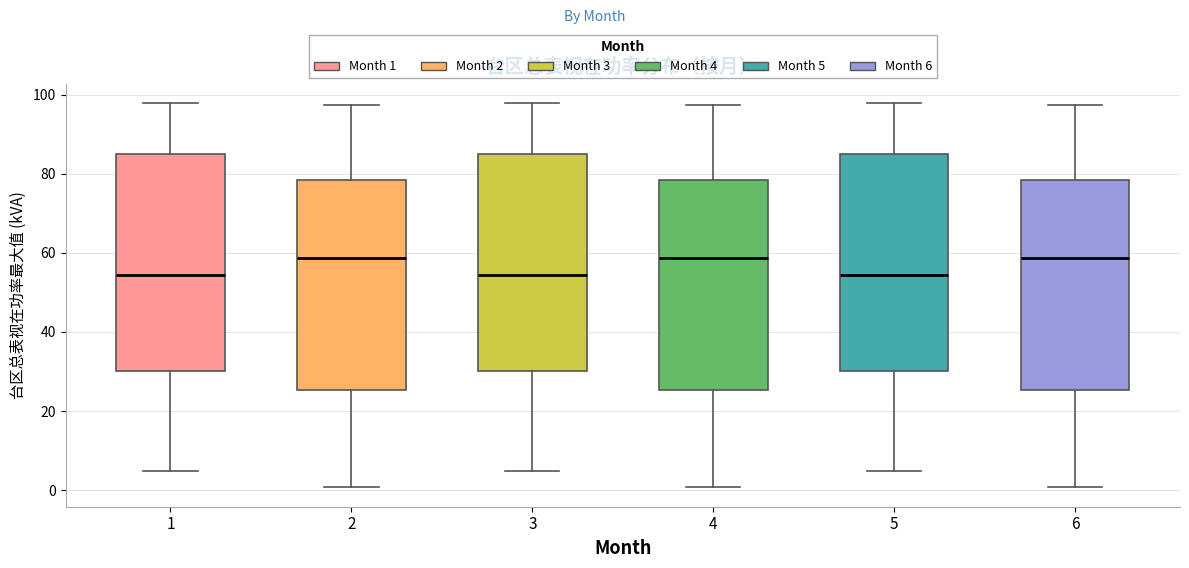

Reading left to right, transcribe this box plot: for each box, give where its median line is, the range the box spans, and where its two whiskers end, as read against the y-axis. The values are not printed on the chart, so give them approximately, as read against the axis.

1: median 54, box 30 to 84, whiskers 4 to 98
2: median 58, box 26 to 78, whiskers 0 to 98
3: median 54, box 30 to 84, whiskers 4 to 98
4: median 58, box 26 to 78, whiskers 0 to 98
5: median 54, box 30 to 84, whiskers 4 to 98
6: median 58, box 26 to 78, whiskers 0 to 98